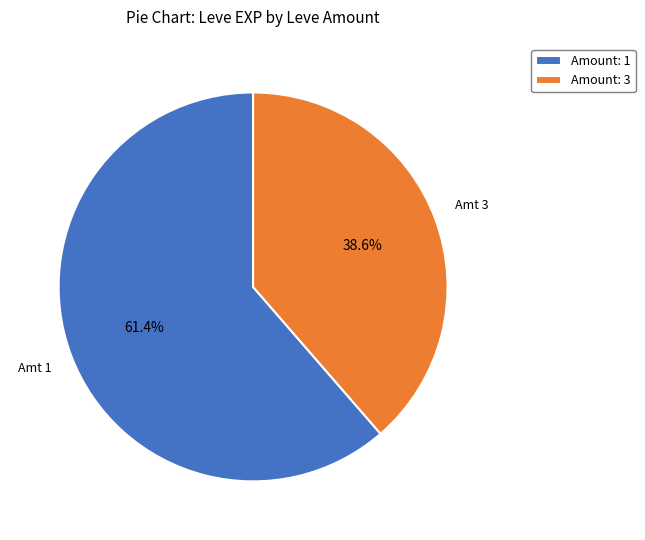

Rank the categories by value from lowest to highest.

Amount: 3, Amount: 1